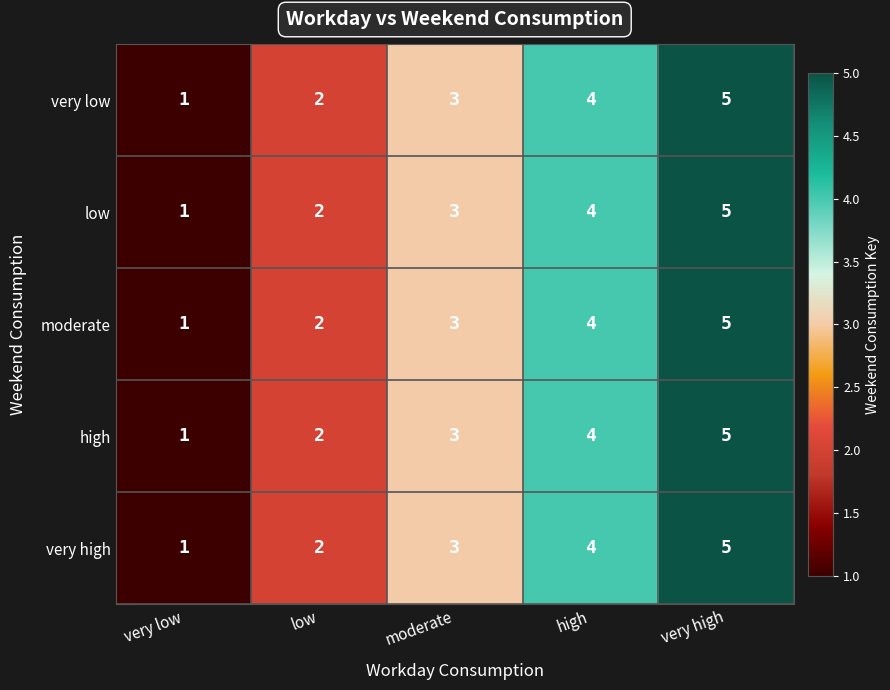

At which category is the sum across all series the highest?

very high